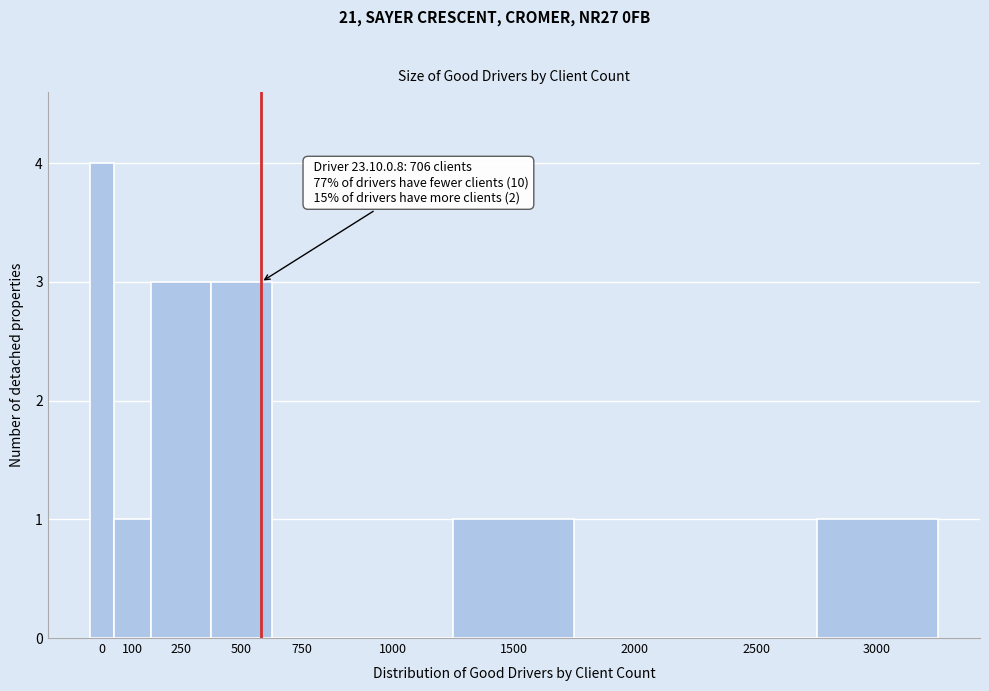

Reading left to right, what are all the values shown in this chart?

0=4	100=1	250=3	500=3	750=0	1000=0	1500=1	2000=0	2500=0	3000=1